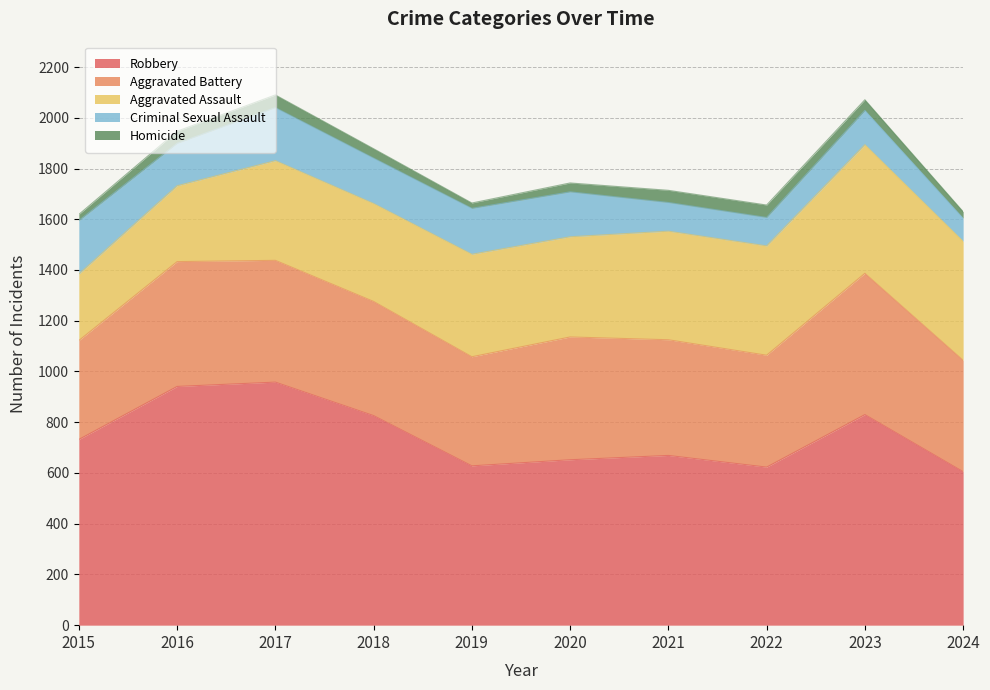

Where is the first local minimum for Homicide?

2019